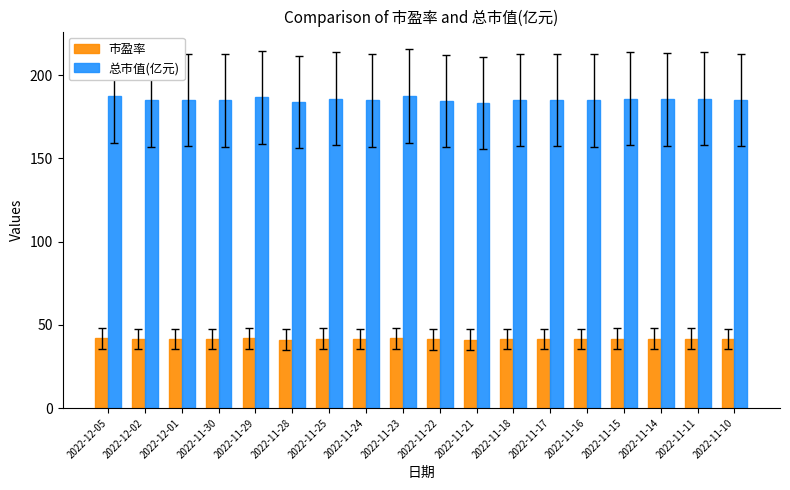

What is the total value across all series at 2022-11-24?

226.3